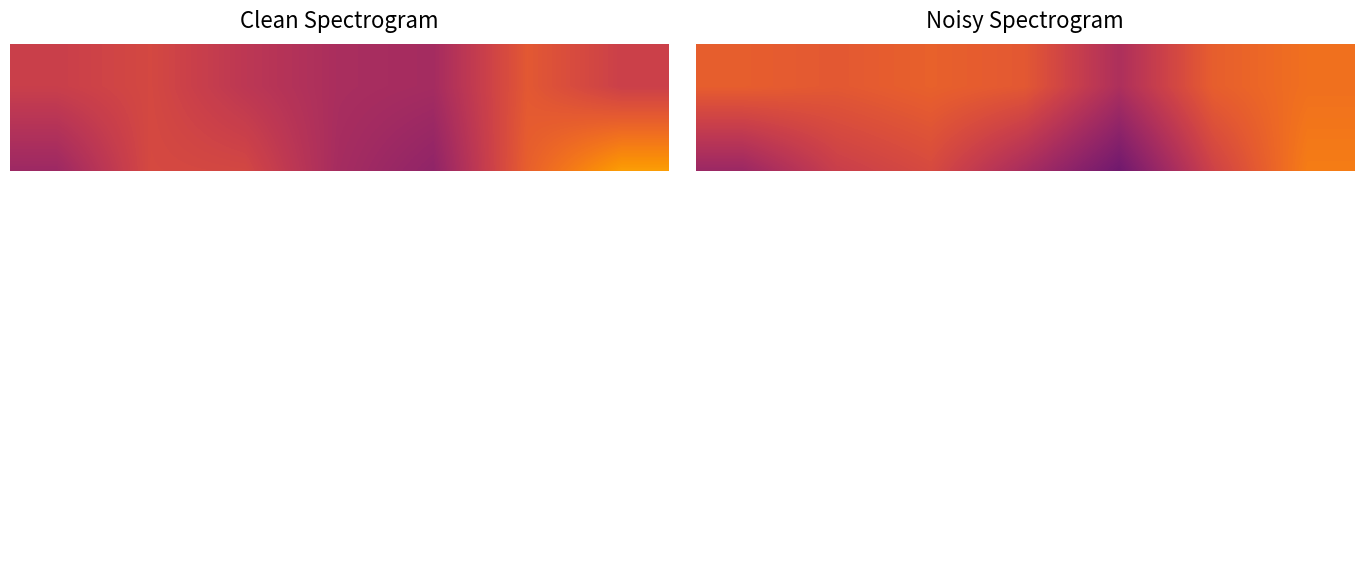

What is the average value of the 0 series?

4.1